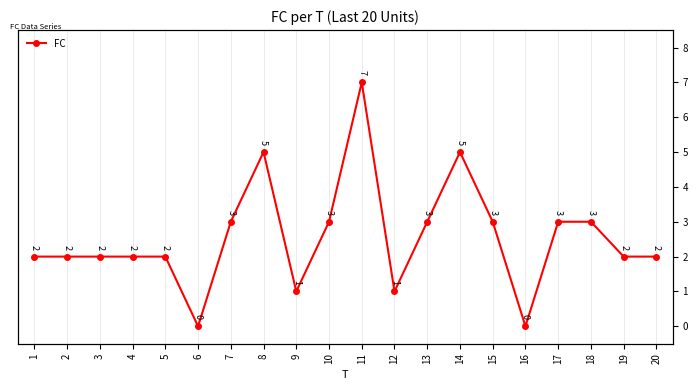

The chart shows a value of 2 at 9. True or false?

False